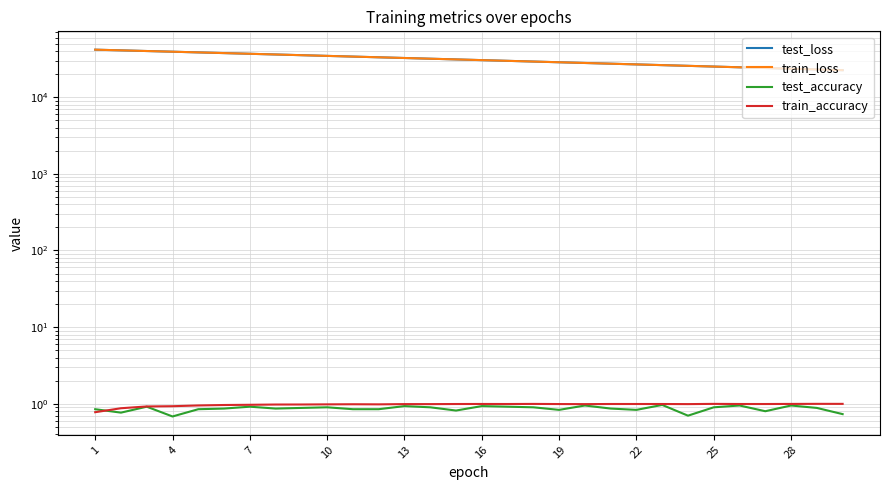

Reading left to right, what are all the values shown in this chart?

test_loss: 41670.6	40848.6	40018.5	39216.1	38403.7	37611.6	36833.8	36071.3	35321.8	34583.2	33861.0	33153.1	32454.6	31772.8	31105.4	30447.2	29803.5	29173.3	28556.3	27947.3	27354.7	26773.6	26200.0	25645.7	25093.8	24555.0	24032.2	23513.7	23008.3	22514.9
train_loss: 41676.8	40844.6	40018.7	39204.1	38399.9	37608.5	36831.0	36067.1	35316.9	34580.3	33857.5	33148.2	32452.2	31769.8	31100.6	30444.4	29800.9	29170.1	28551.7	27945.6	27351.4	26769.1	26198.4	25639.1	25090.9	24553.9	24027.5	23511.6	23006.2	22510.9
test_accuracy: 0.9	0.8	0.9	0.7	0.9	0.9	0.9	0.9	0.9	0.9	0.9	0.9	0.9	0.9	0.8	0.9	0.9	0.9	0.8	0.9	0.9	0.8	1.0	0.7	0.9	0.9	0.8	0.9	0.9	0.7
train_accuracy: 0.8	0.9	0.9	0.9	1.0	1.0	1.0	1.0	1.0	1.0	1.0	1.0	1.0	1.0	1.0	1.0	1.0	1.0	1.0	1.0	1.0	1.0	1.0	1.0	1.0	1.0	1.0	1.0	1.0	1.0